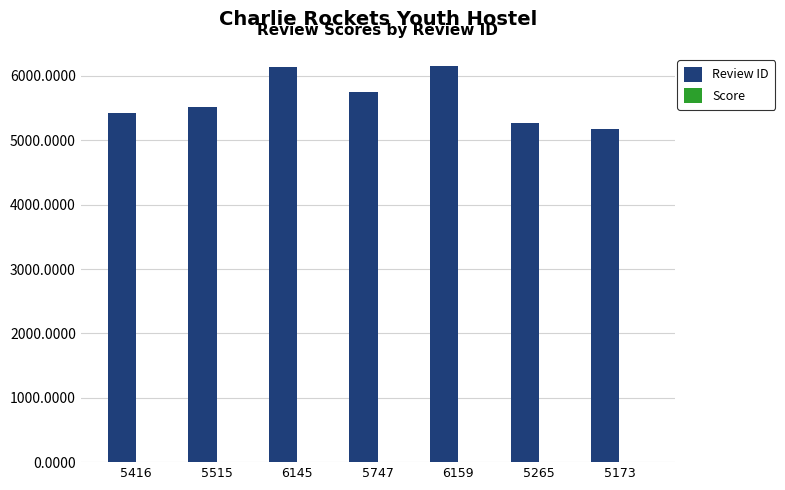

Which series has the largest total across all categories?

Review ID